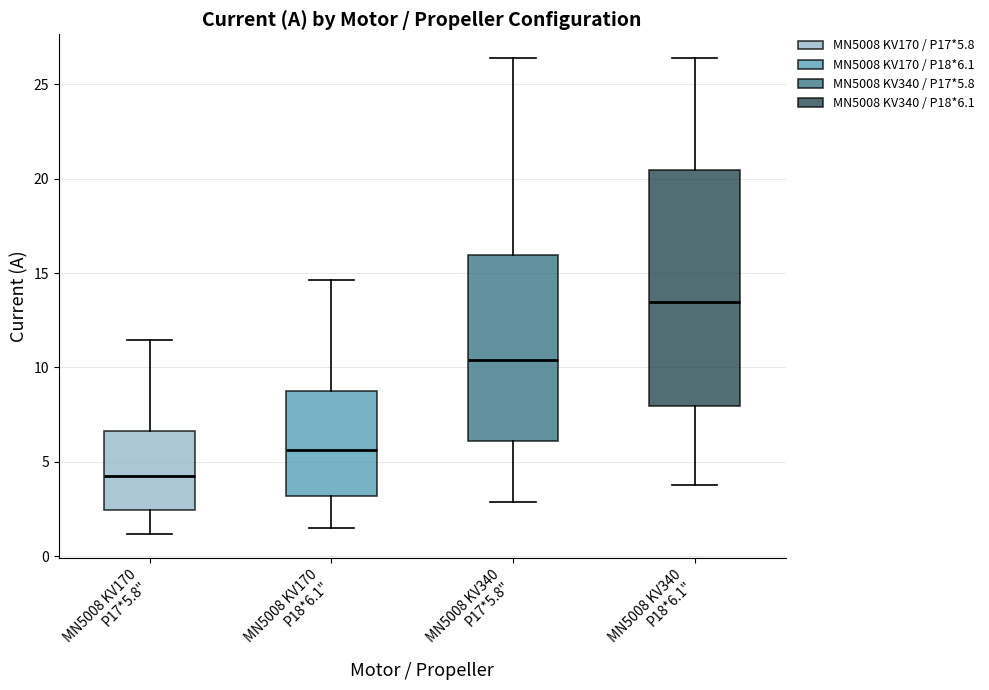

Which box is the tallest, from its lower edge to its upper edge?

MN5008 KV340 P18*6.1"